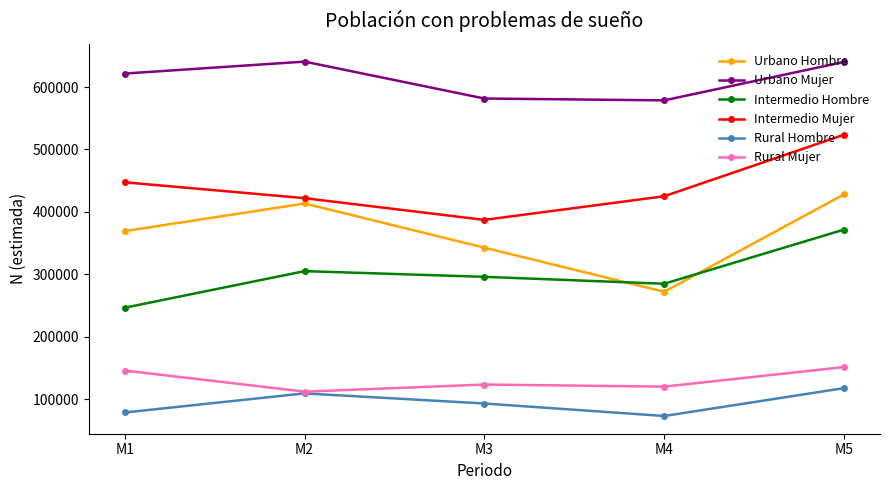

What is the difference between the maximum and minimum values in the Rural Mujer series?

39398